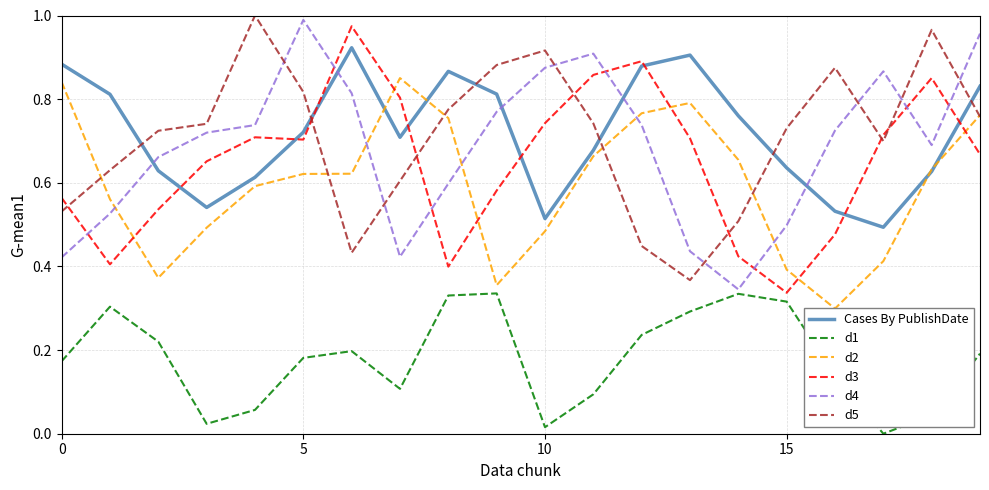

True or false: d4 has a value of 0.5 at 15.

True